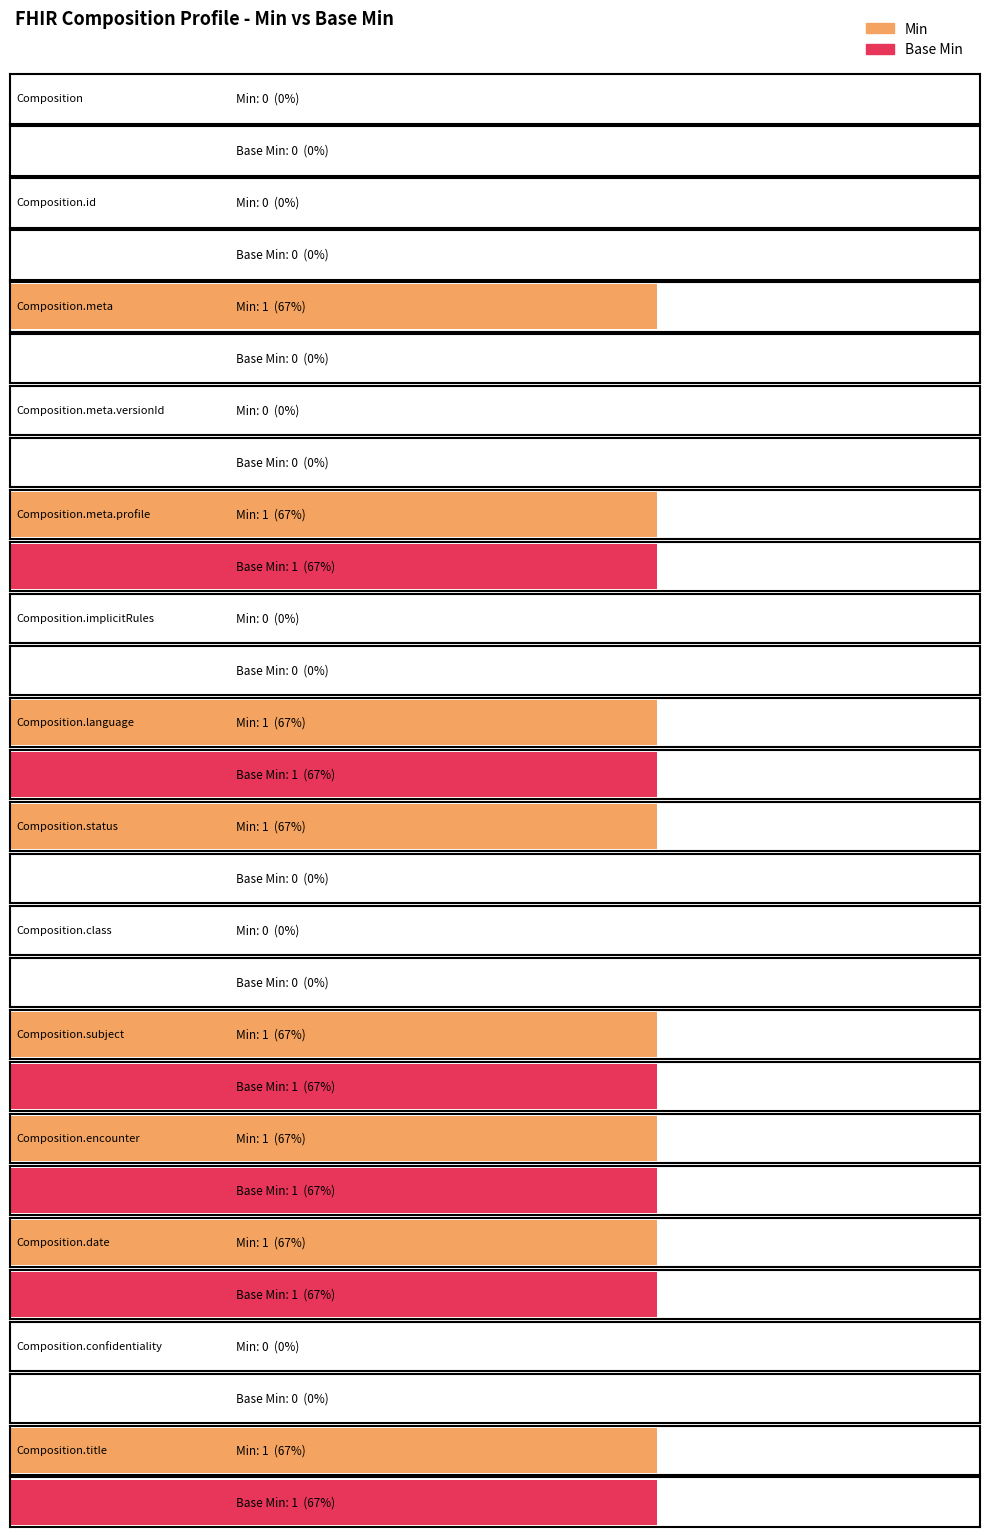

At Composition.language, list the series in order from smallest to largest.

Min, Base Min